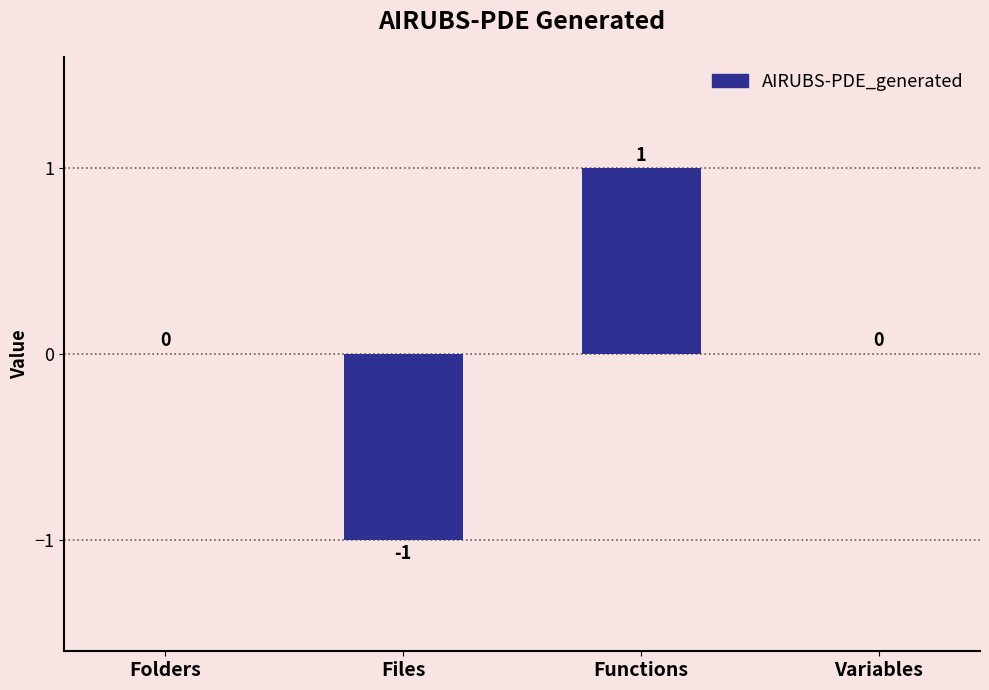

What is the change in value from Folders to Functions?

+1